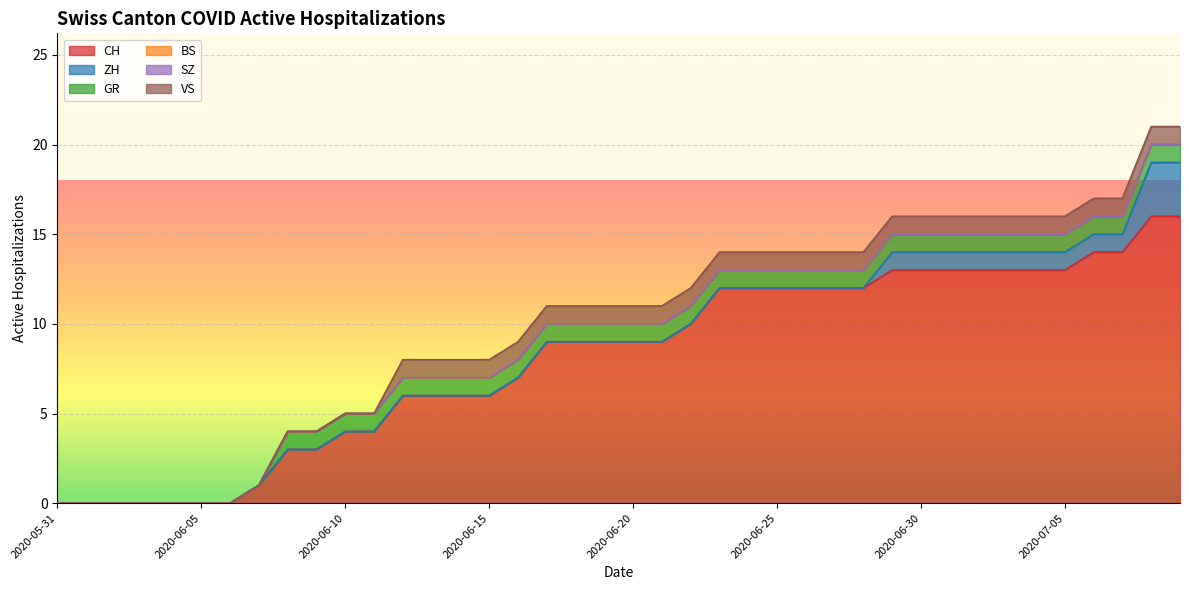

Which category has the lowest value across all series?

2020-05-31